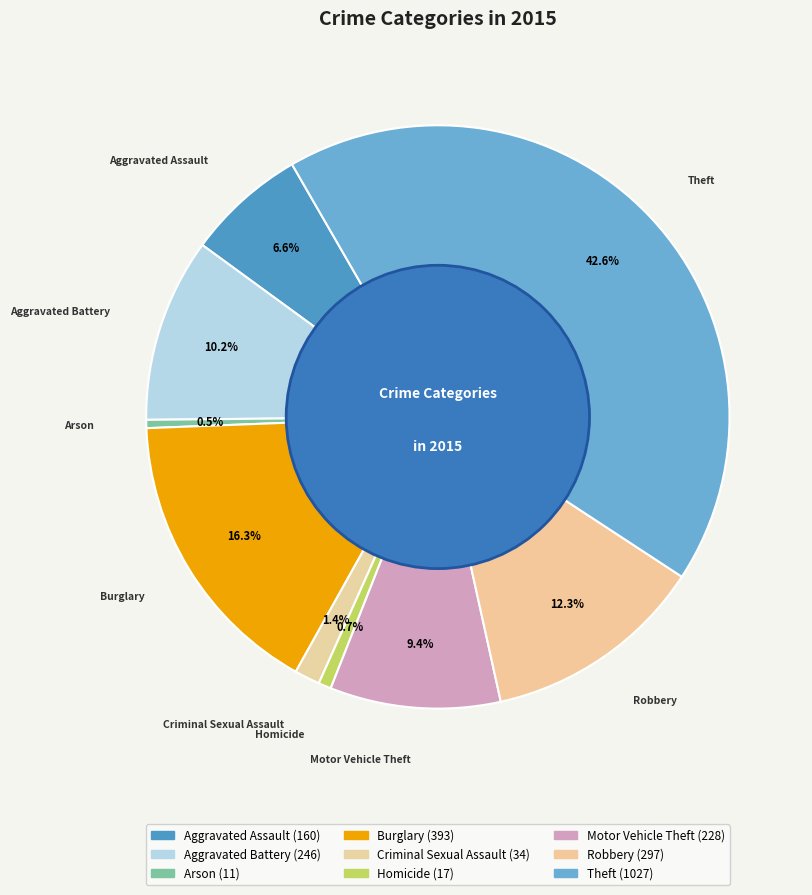

What portion of the pie excludes Theft?

57.4%